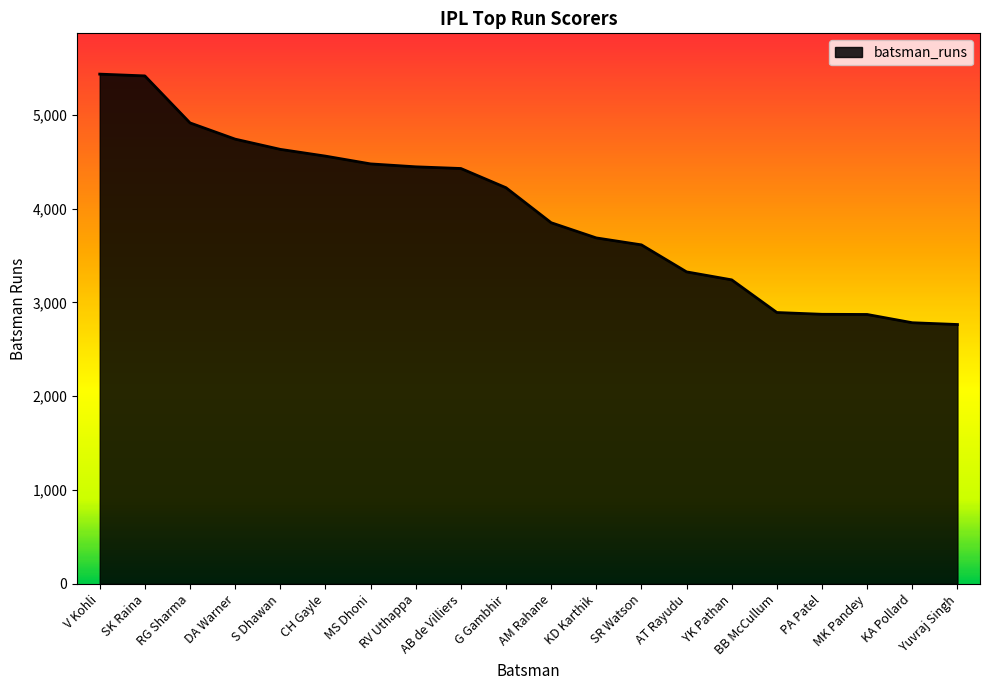

True or false: the data shows 4428 at AB de Villiers.

True